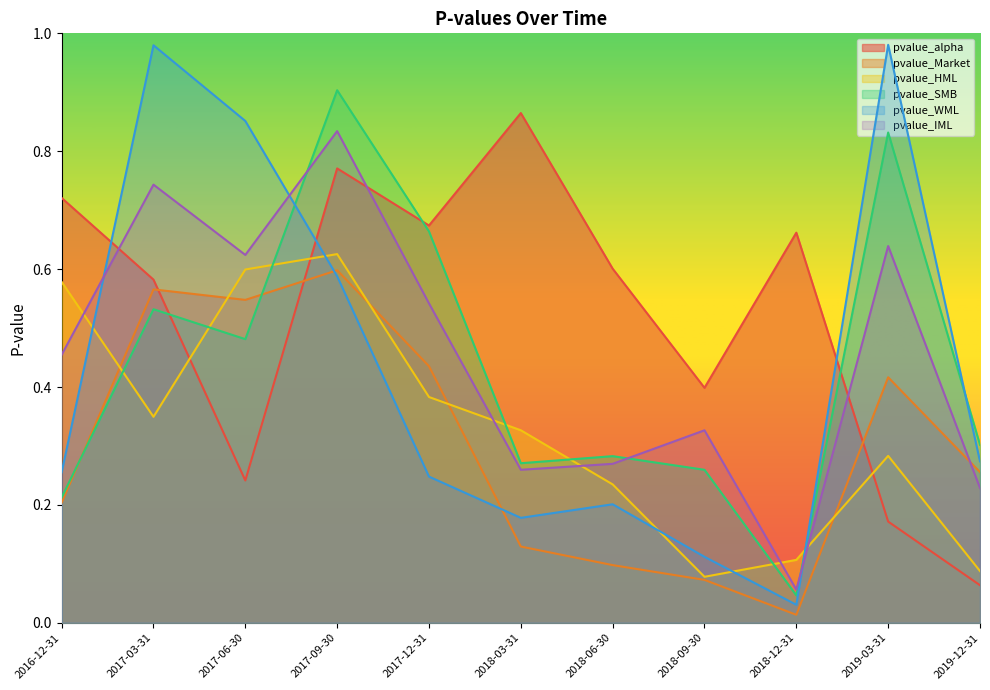

What is the difference between the highest and lowest values at 2016-12-31?

0.5